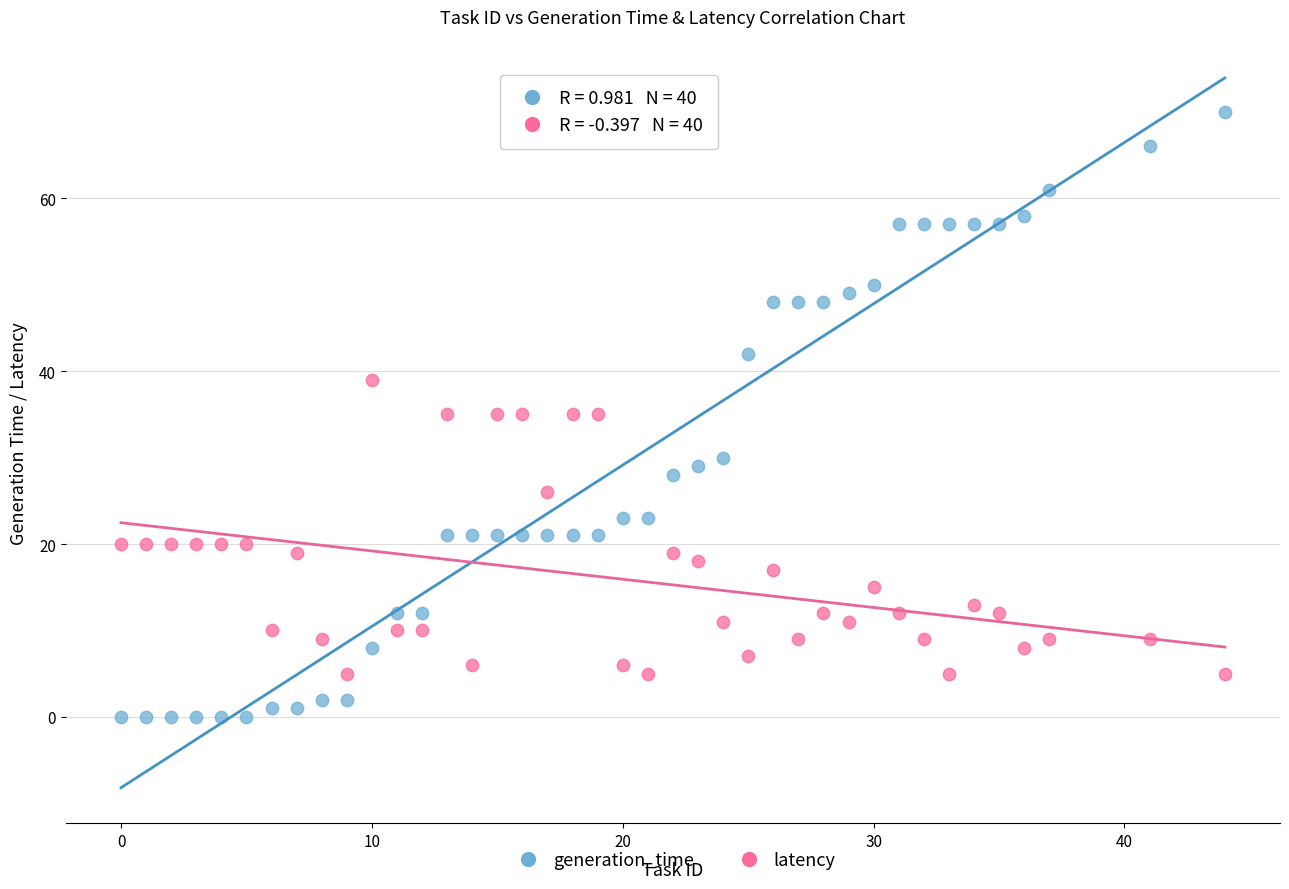

What is the X range (max minus min) for the scatter plot?

44